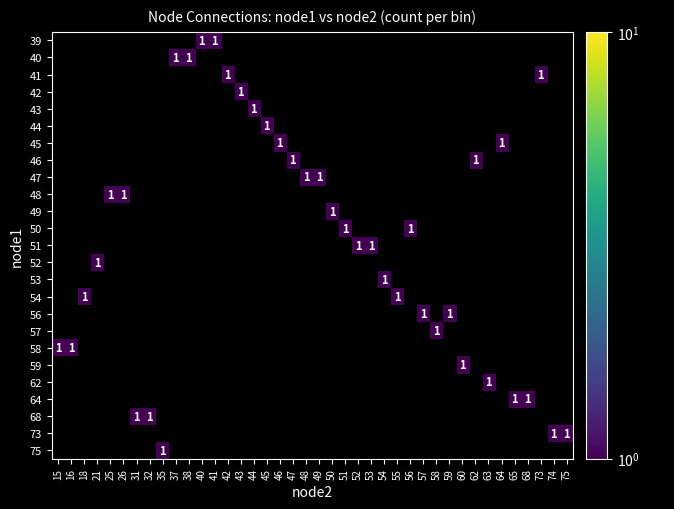

Count the number of data series in this chart.

25